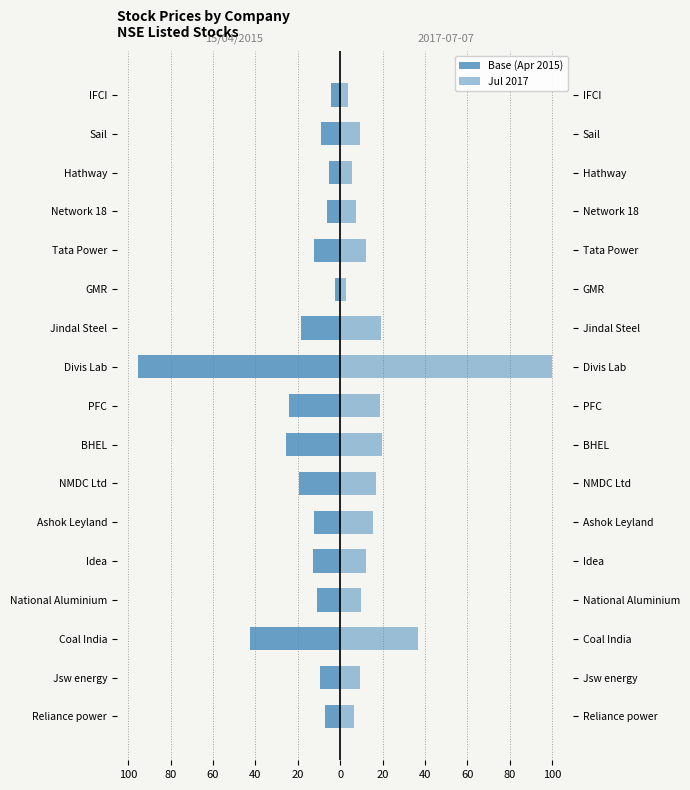

The value at Reliance power is -7.0. True or false?

True